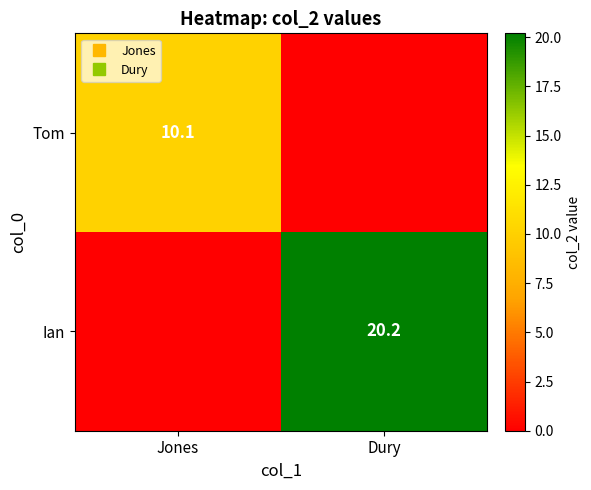

What is the greatest value displayed?

20.2